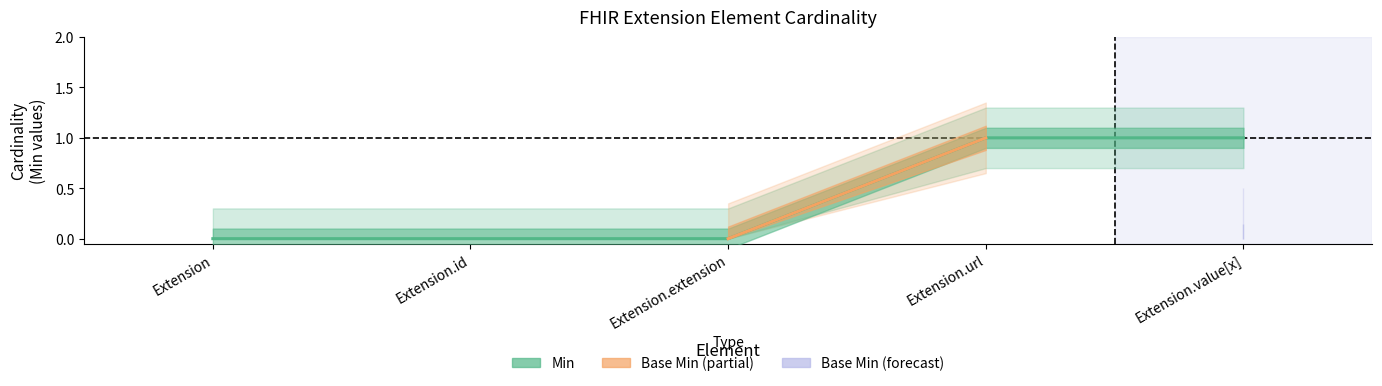

What is the change in value from Extension.extension to Extension.url?

+1